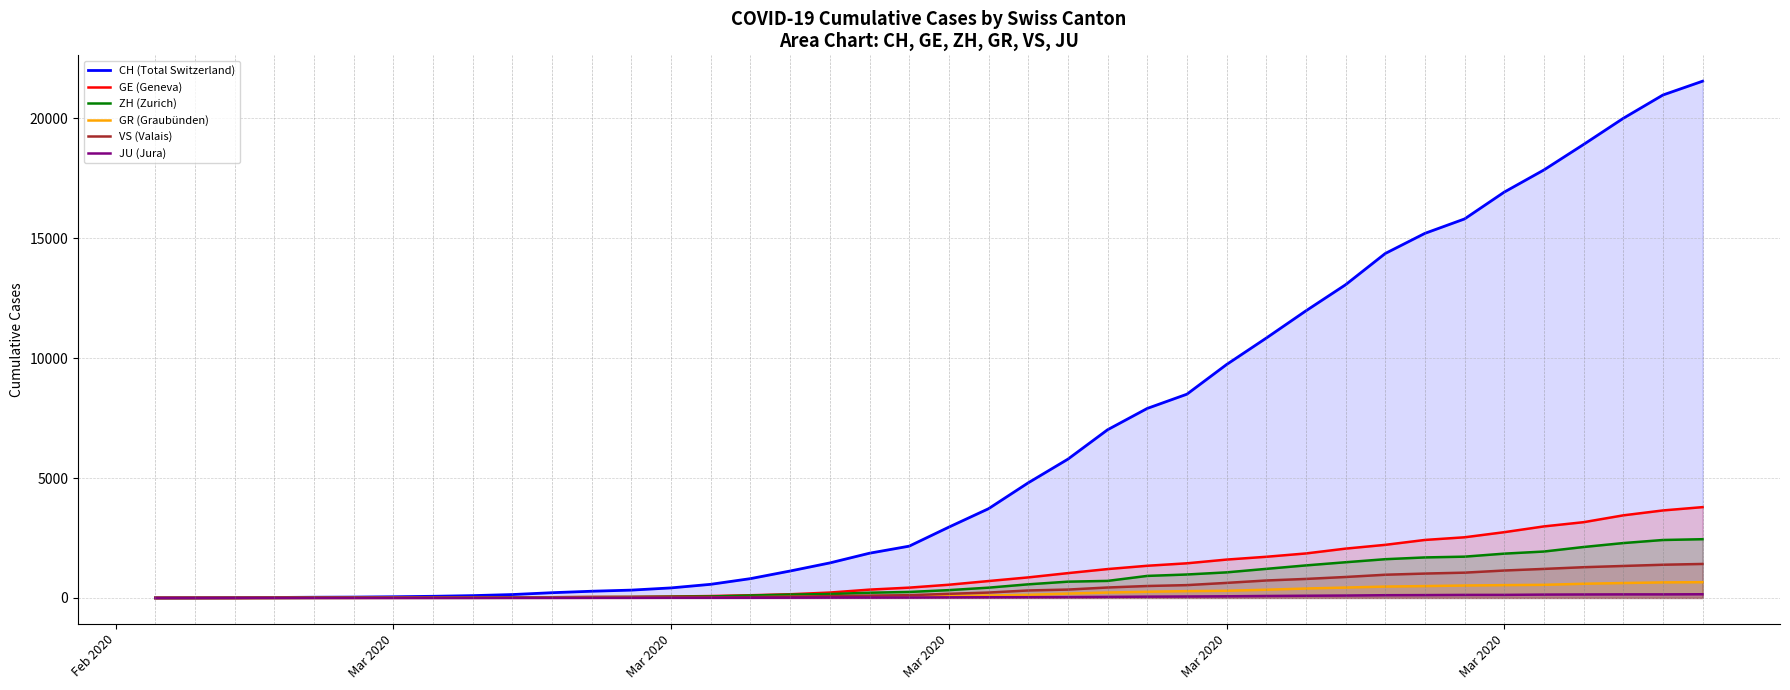

Rank the series by their maximum value, from highest to lowest.

CH (Total Switzerland), GE (Geneva), ZH (Zurich), VS (Valais), GR (Graubünden), JU (Jura)